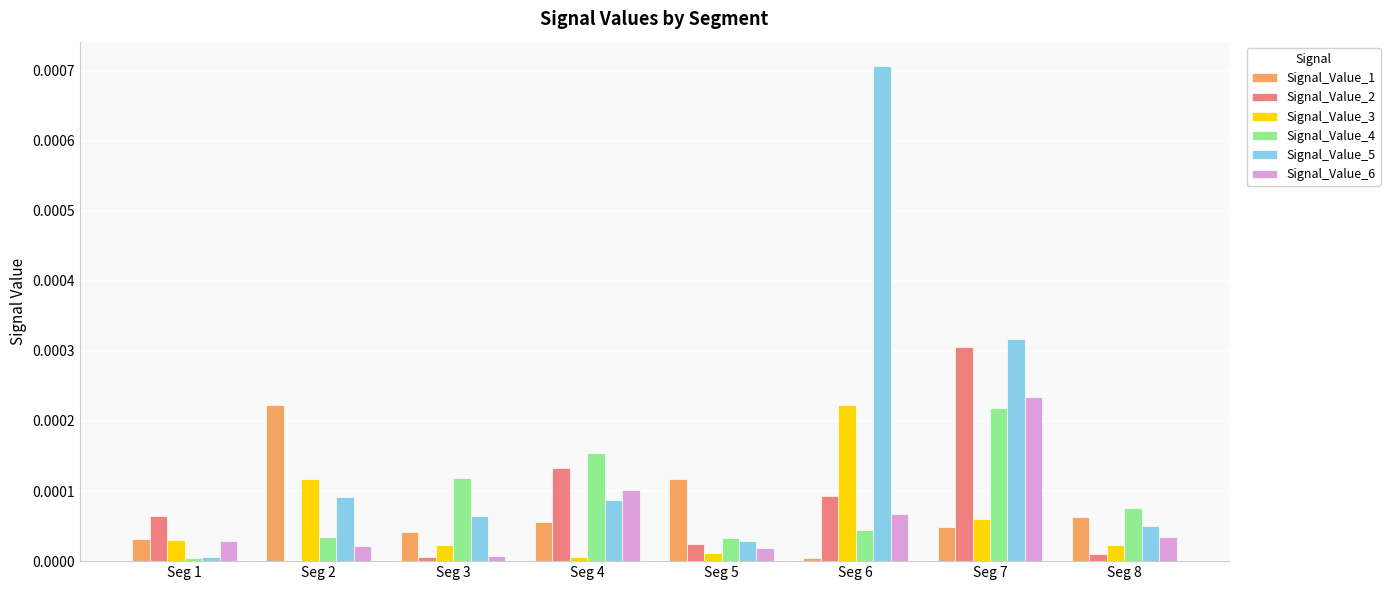

Is the value of Signal_Value_4 at Seg 3 greater than the value of Signal_Value_6 at Seg 7?

No